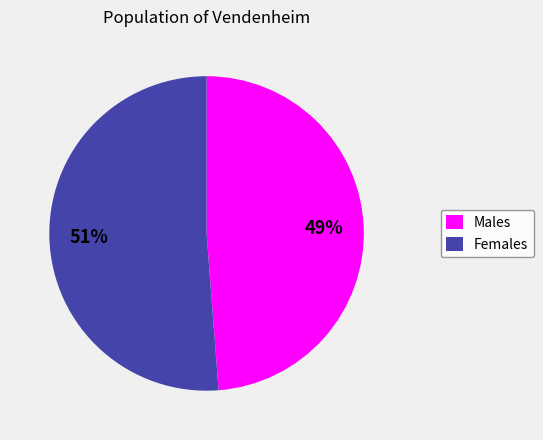

What is the ratio of the value at Males to the value at Females?

1.0